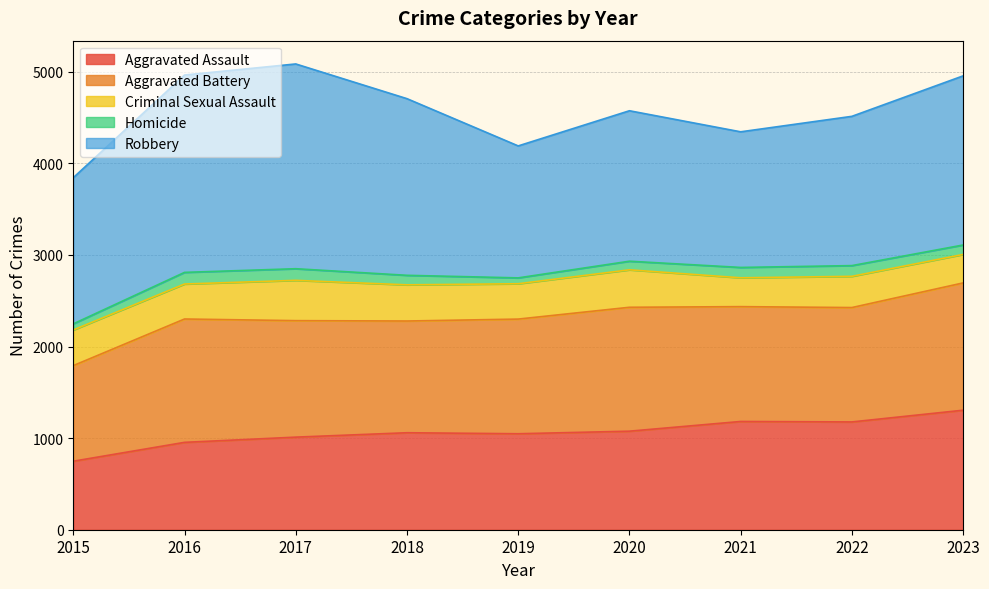

What are all the series names shown in the legend?

Aggravated Assault, Aggravated Battery, Criminal Sexual Assault, Homicide, Robbery